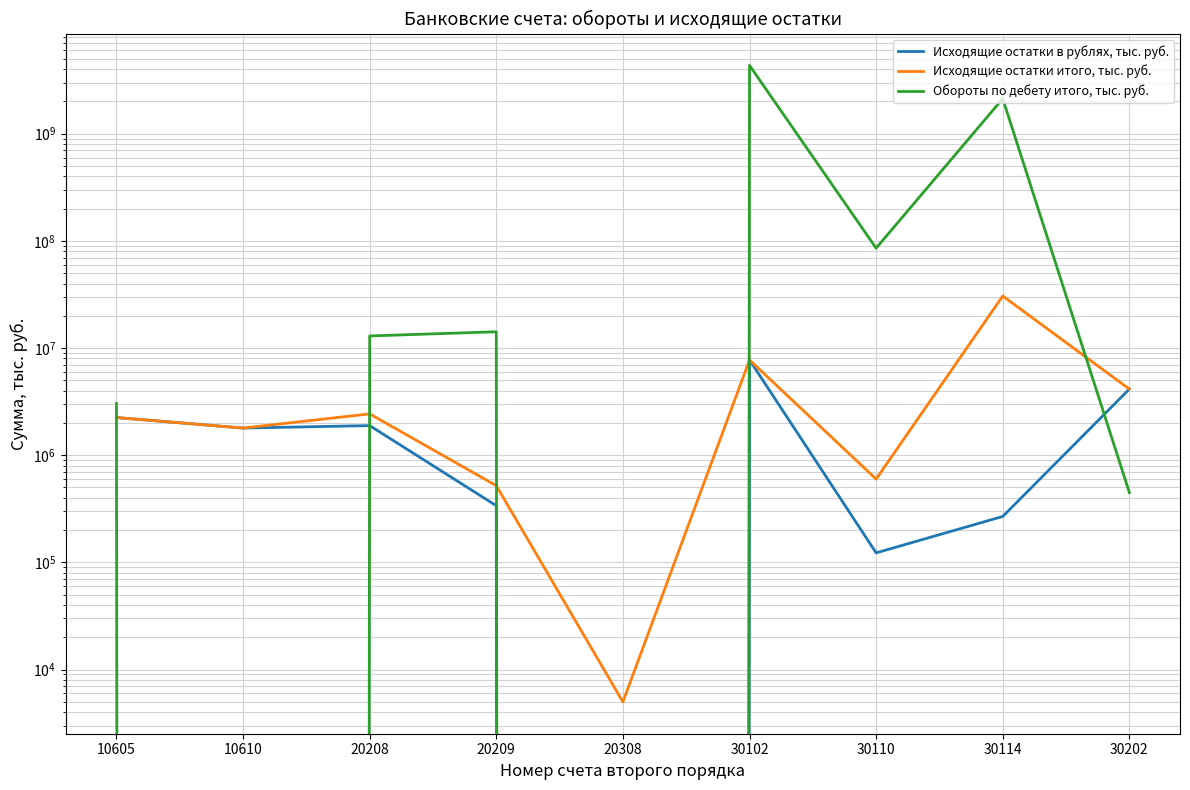

Which label corresponds to the smallest value in the chart?

20308